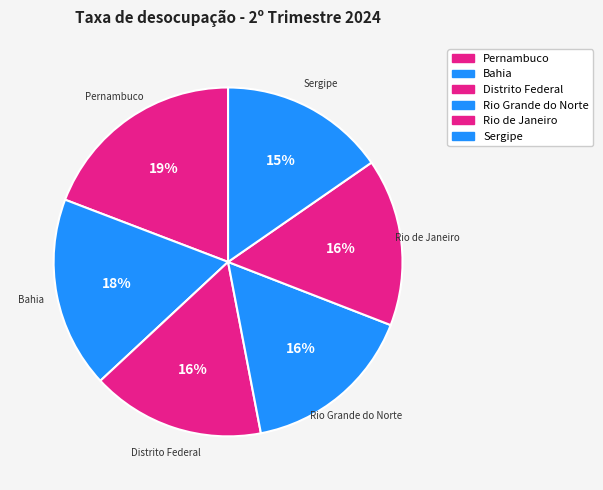

Is there a majority slice in this chart?

No